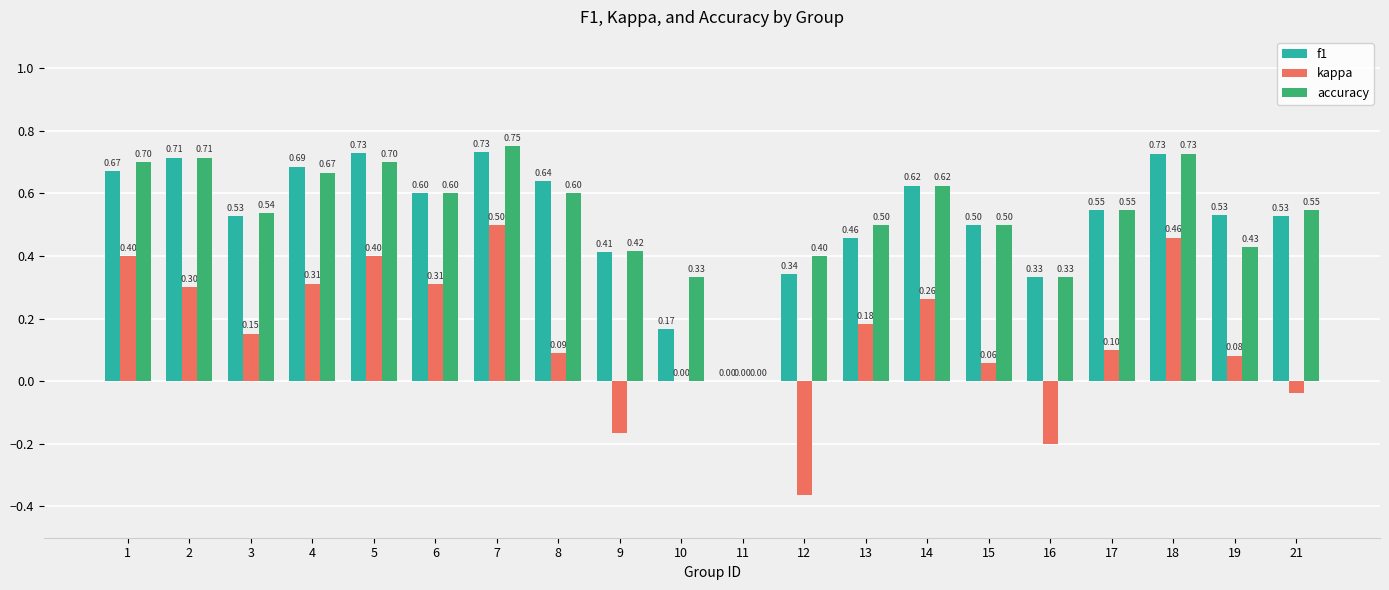

Is it true that accuracy equals 0.3 at 7?

False